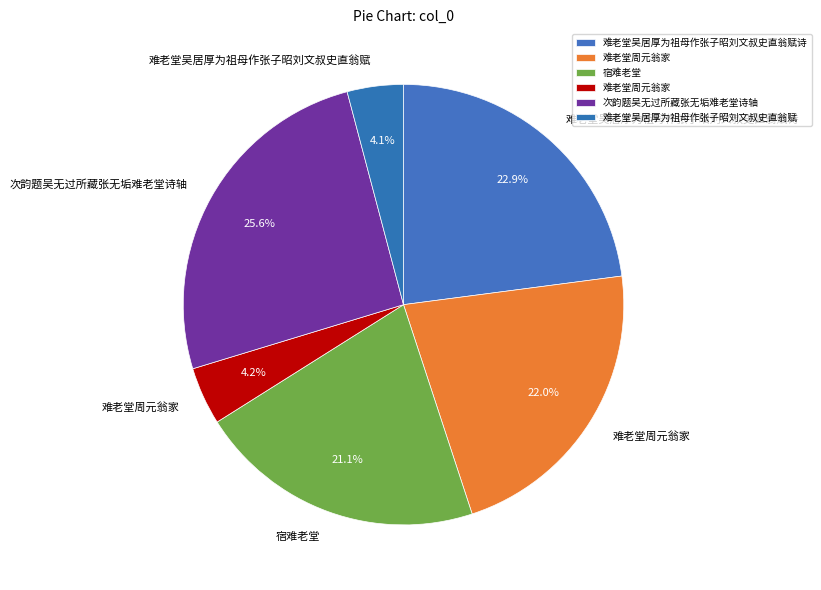

Which slice is the smallest?

难老堂吴居厚为祖母作张子昭刘文叔史直翁赋